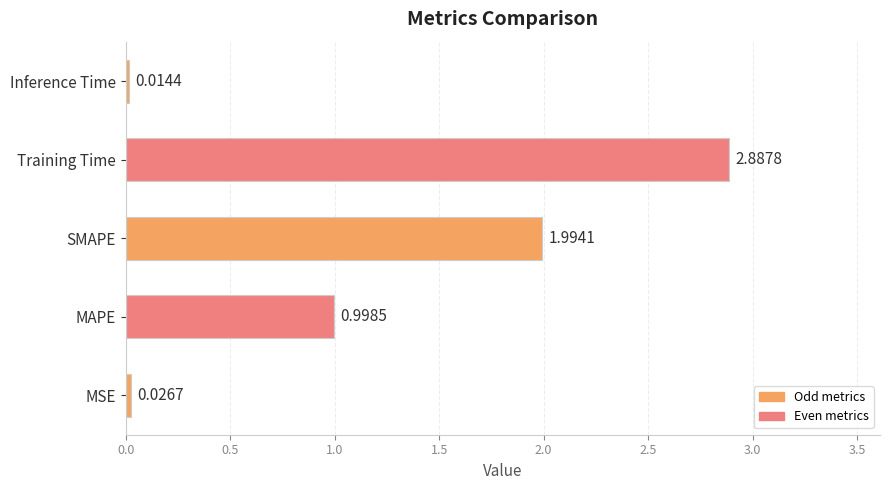

List the labels in order of value, largest first.

Training Time, SMAPE, MAPE, MSE, Inference Time